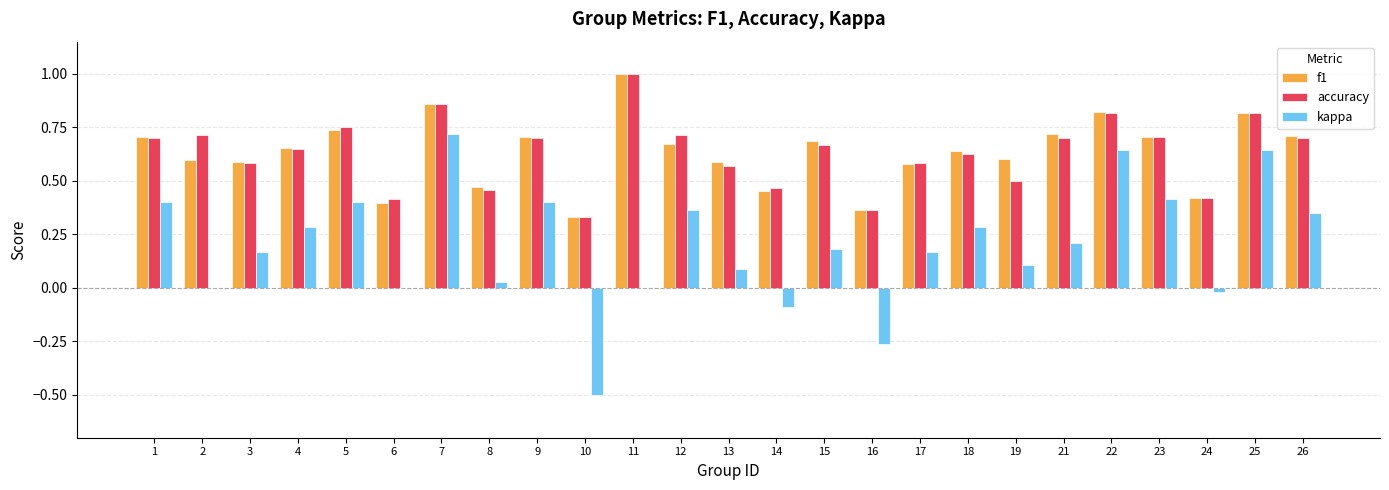

How many accuracy values are between 0 and 1?

25